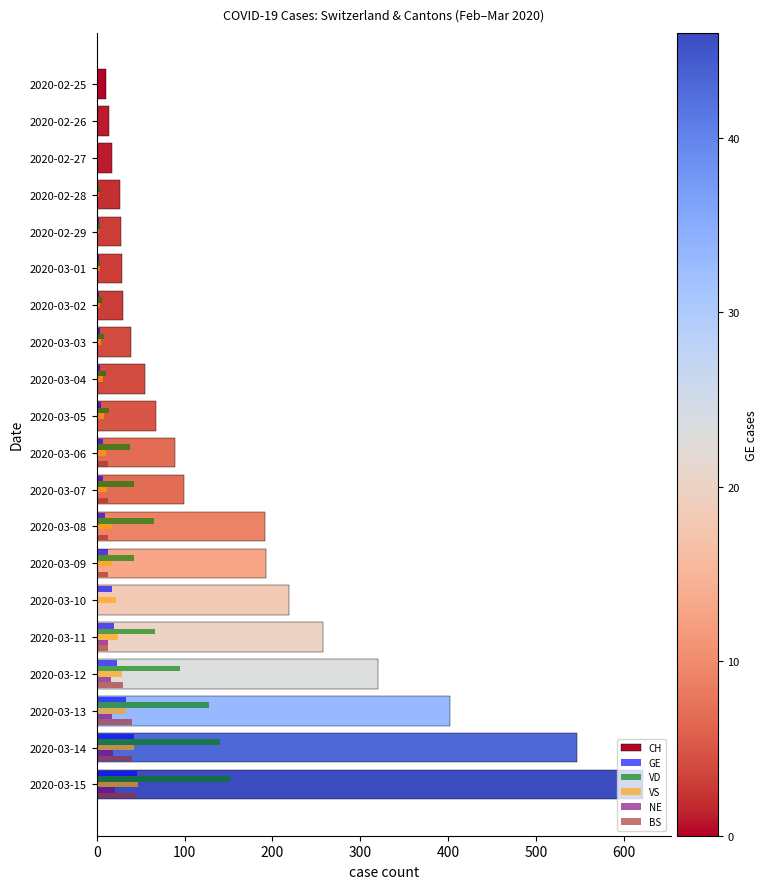

What is the lowest value of the CH series?

11